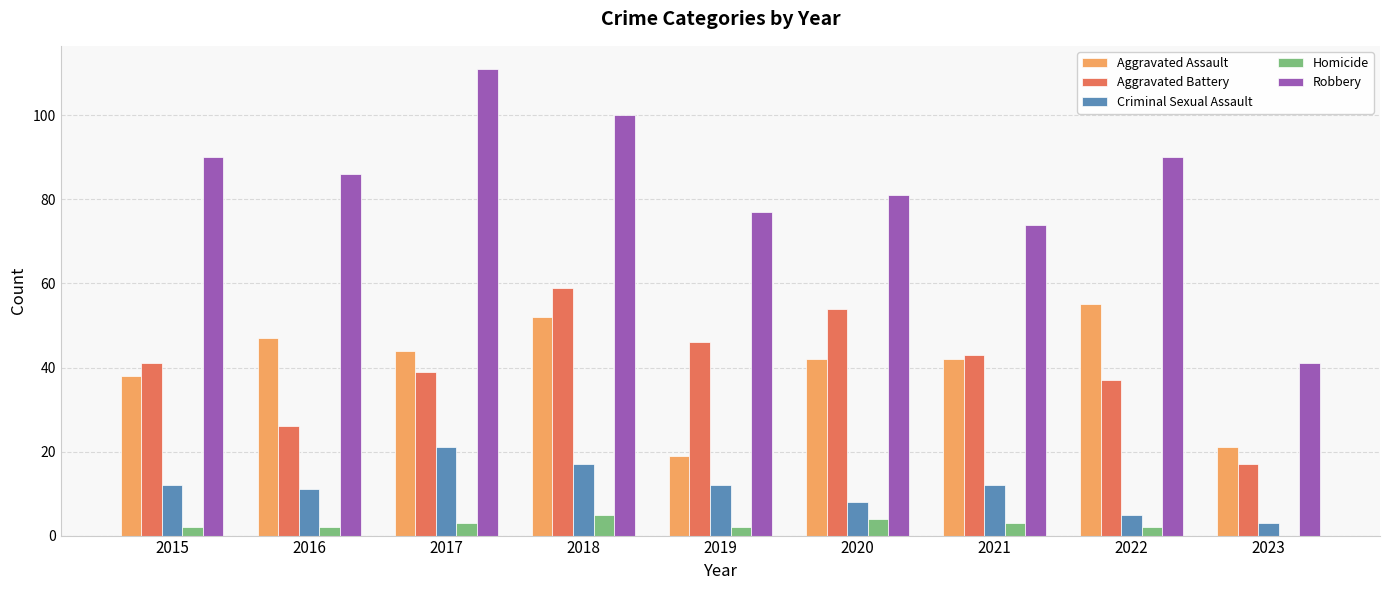

Reading right to left, what are all the values shown in this chart?

Aggravated Assault: 21	55	42	42	19	52	44	47	38
Aggravated Battery: 17	37	43	54	46	59	39	26	41
Criminal Sexual Assault: 3	5	12	8	12	17	21	11	12
Homicide: 0	2	3	4	2	5	3	2	2
Robbery: 41	90	74	81	77	100	111	86	90